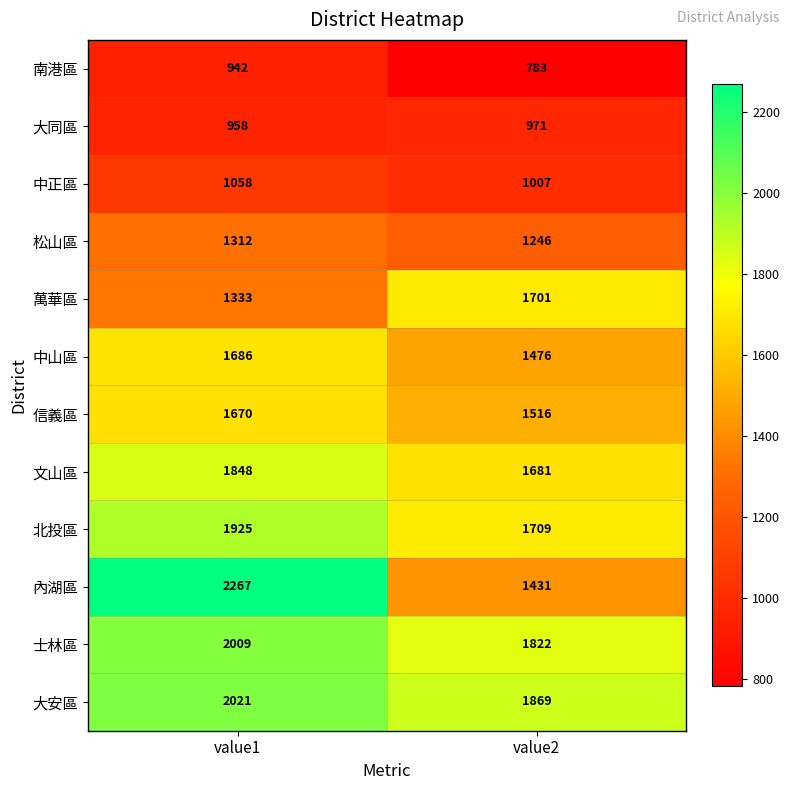

Is the value of 內湖區 at value2 greater than the value of 文山區 at value2?

No